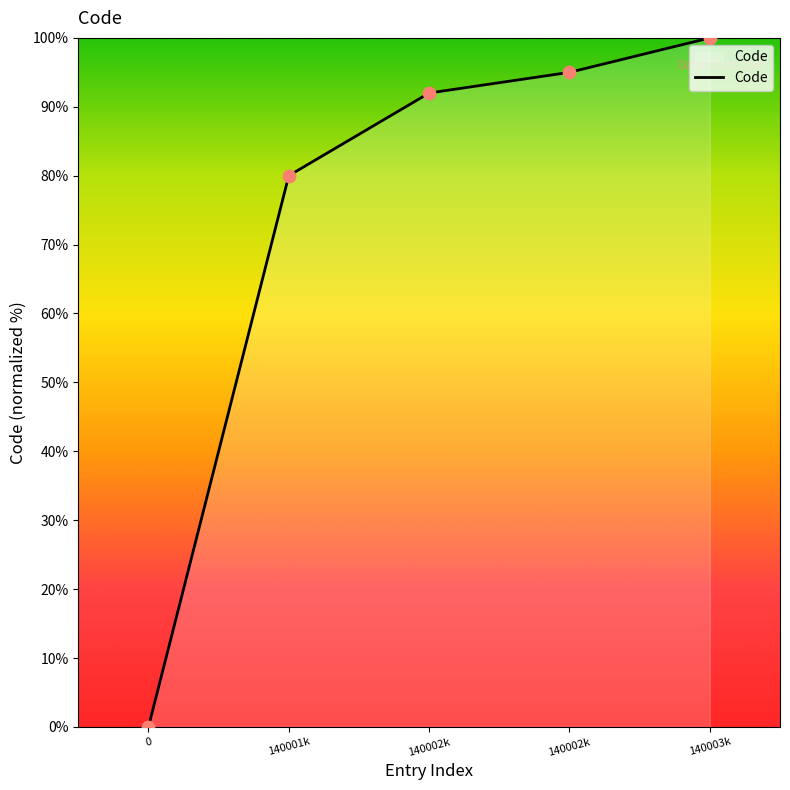

What is the highest value of the Code series?

100.0